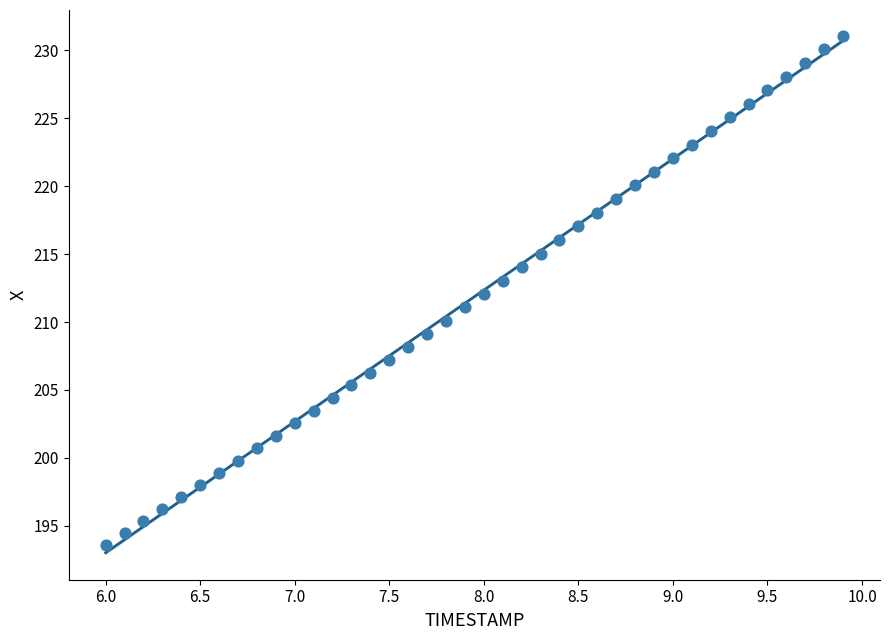

What is the range of Y values (max minus min)?

37.4